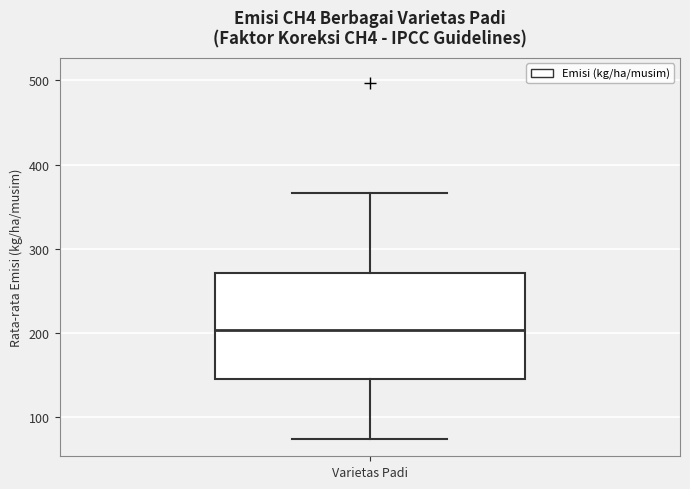

Where is the lower edge of the box for Varietas Padi on the y-axis? The values are not printed on the chart, so give them approximately, as read against the axis.

150